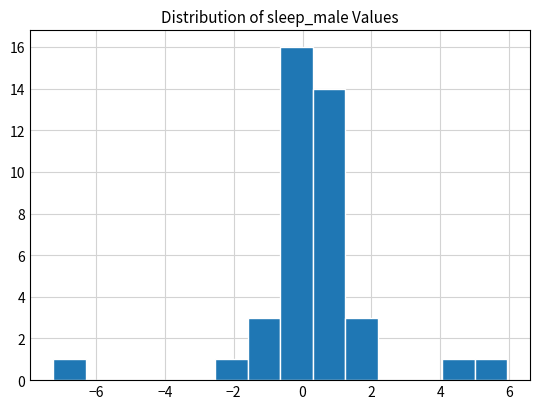

Which range on the x-axis has the tallest bar?

-0.6 to 0.2